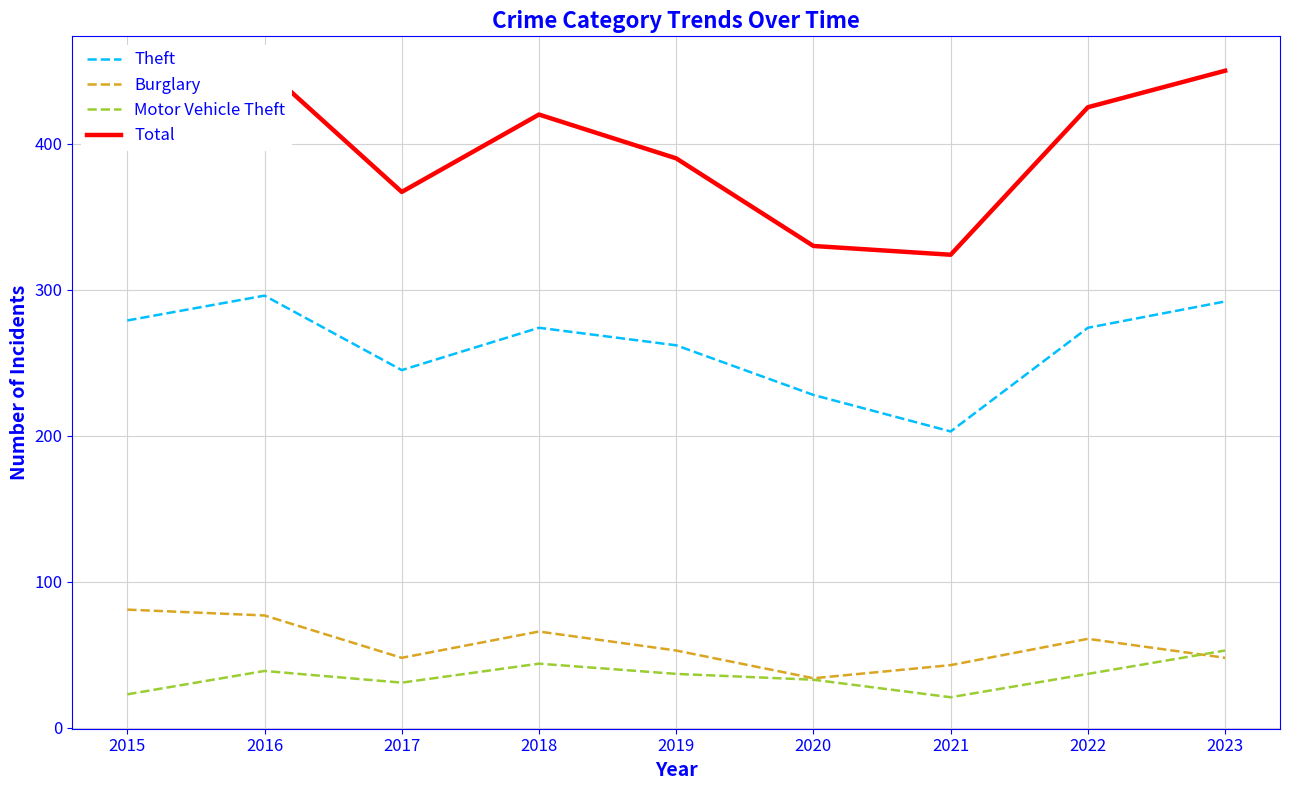

Is the value of Motor Vehicle Theft at 2016 greater than the value of Total at 2020?

No